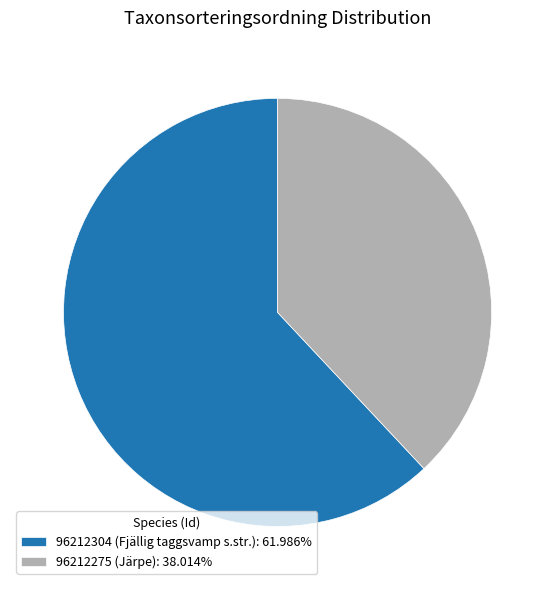

What is the ratio of the value at 96212275 to the value at 96212304?

0.6